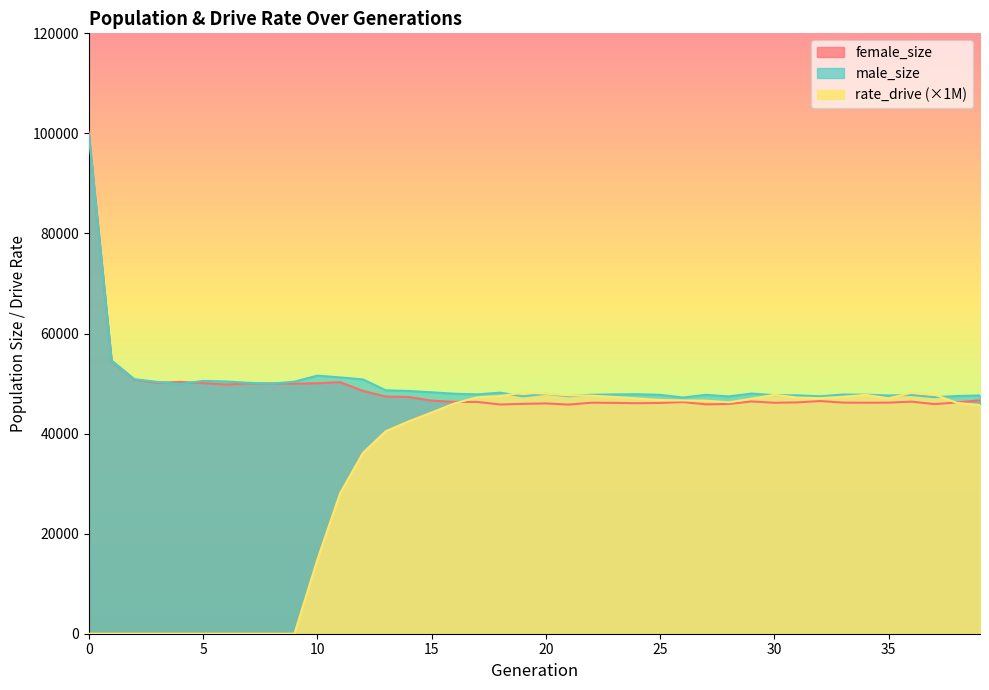

How many data points does each series have?

40